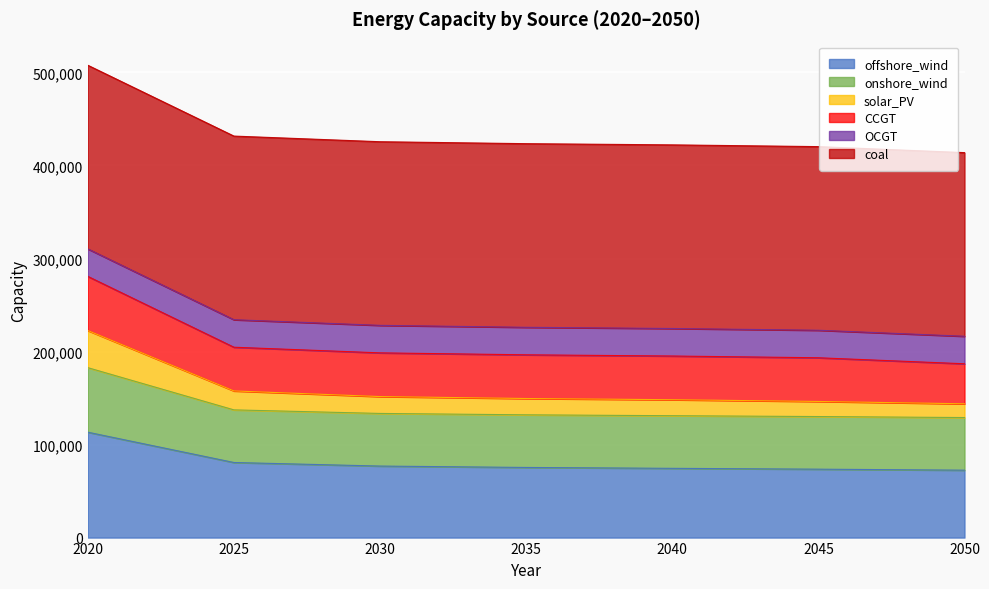

What is the minimum value for offshore_wind?

72469.6